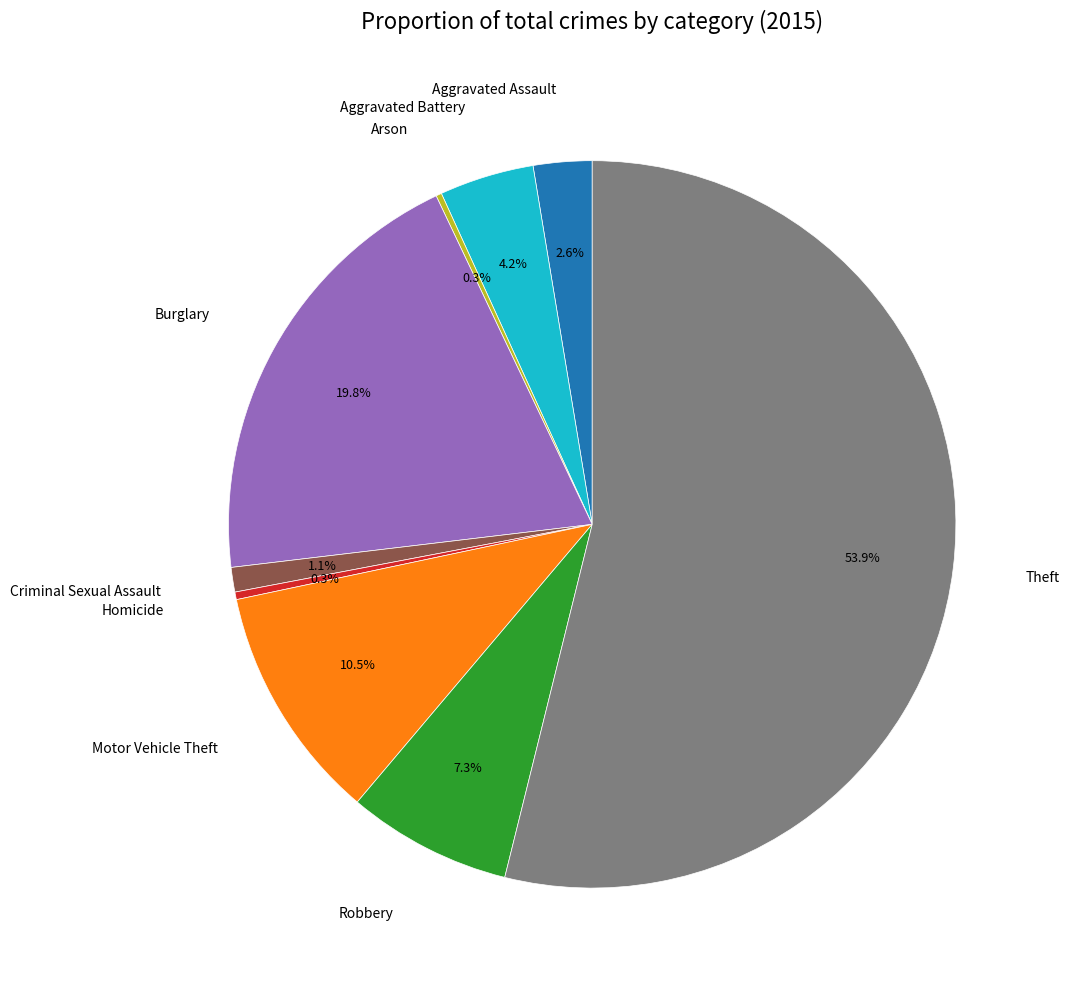

Is there any slice that represents more than half of the pie?

Yes